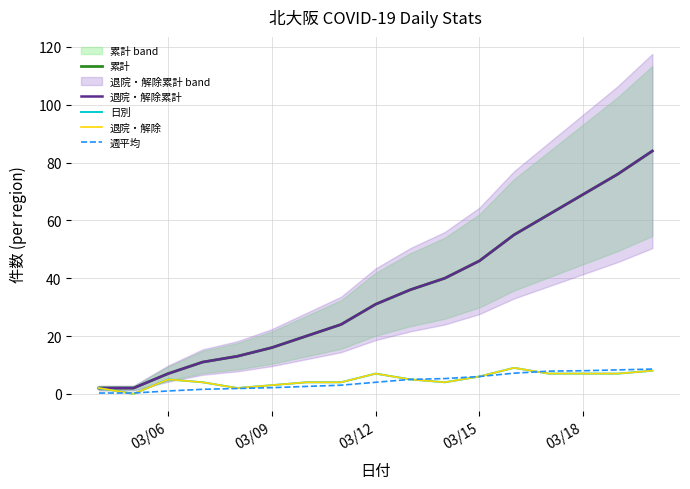

Reading left to right, transcribe all the data shown in this chart.

累計: 2.0	2.0	7.0	11.0	13.0	16.0	20.0	24.0	31.0	36.0	40.0	46.0	55.0	62.0	69.0	76.0	84.0
退院・解除累計: 2.0	2.0	7.0	11.0	13.0	16.0	20.0	24.0	31.0	36.0	40.0	46.0	55.0	62.0	69.0	76.0	84.0
日別: 2.0	0.0	5.0	4.0	2.0	3.0	4.0	4.0	7.0	5.0	4.0	6.0	9.0	7.0	7.0	7.0	8.0
退院・解除: 2.0	0.0	5.0	4.0	2.0	3.0	4.0	4.0	7.0	5.0	4.0	6.0	9.0	7.0	7.0	7.0	8.0
週平均: 0.3	0.3	1.0	1.6	1.9	2.1	2.6	3.0	4.0	5.0	5.3	6.0	7.1	7.9	8.0	8.3	8.6